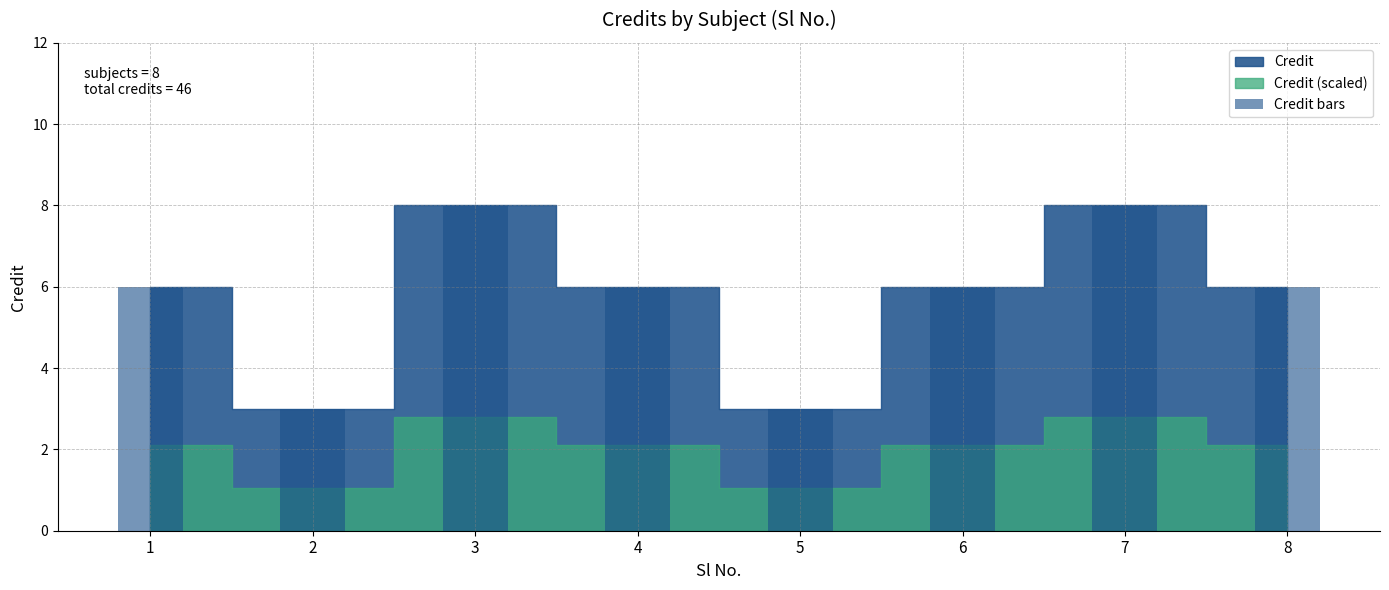

What is the minimum value shown in the chart?

3